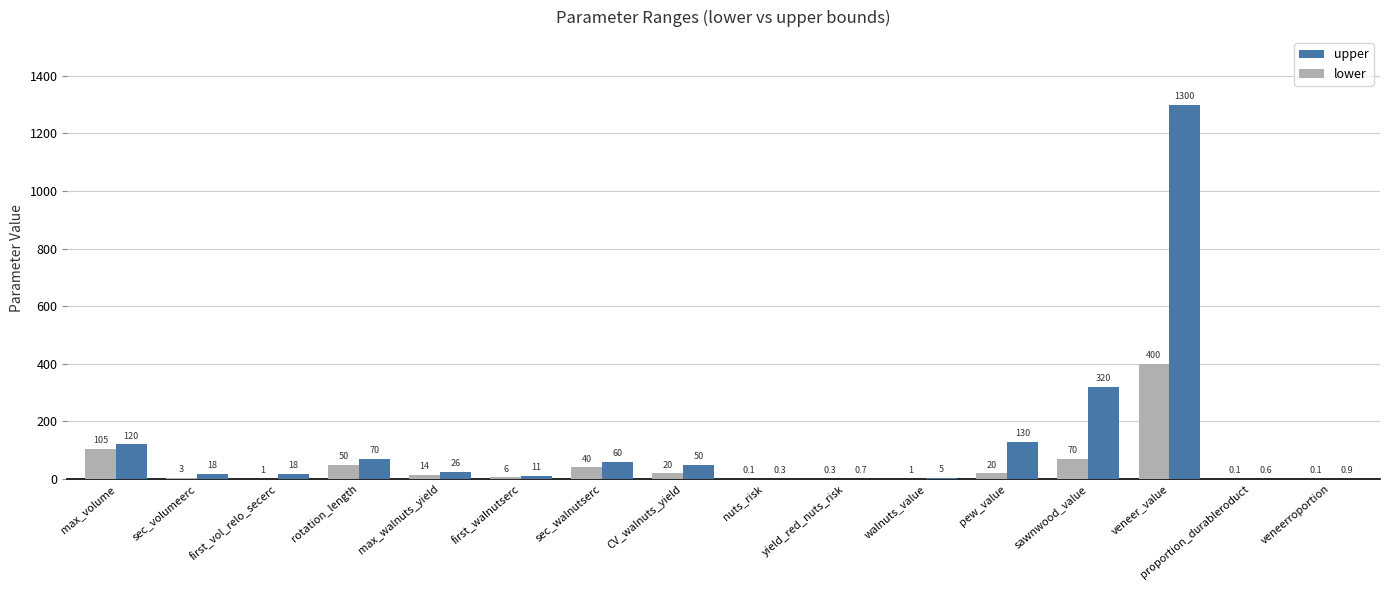

Reading left to right, extract all data points from this chart.

upper: max_volume=120.0	sec_volumeerc=18.0	first_vol_relo_secerc=18.0	rotation_length=70.0	max_walnuts_yield=26.0	first_walnutserc=11.0	sec_walnutserc=60.0	CV_walnuts_yield=50.0	nuts_risk=0.3	yield_red_nuts_risk=0.7	walnuts_value=5.0	pew_value=130.0	sawnwood_value=320.0	veneer_value=1300.0	proportion_durableroduct=0.6	veneerroportion=0.9
lower: max_volume=105.0	sec_volumeerc=3.0	first_vol_relo_secerc=1.0	rotation_length=50.0	max_walnuts_yield=14.0	first_walnutserc=6.0	sec_walnutserc=40.0	CV_walnuts_yield=20.0	nuts_risk=0.1	yield_red_nuts_risk=0.3	walnuts_value=1.0	pew_value=20.0	sawnwood_value=70.0	veneer_value=400.0	proportion_durableroduct=0.1	veneerroportion=0.1